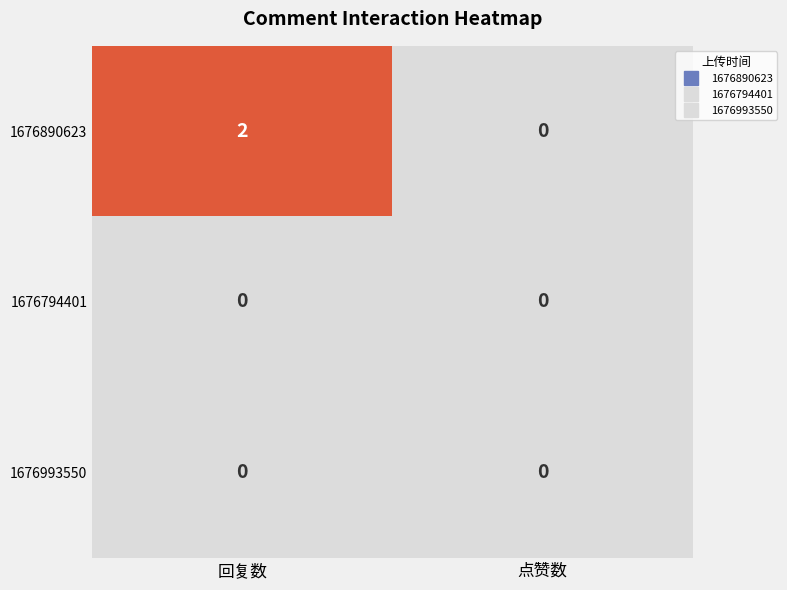

Reading left to right, extract all data points from this chart.

1676890623: 回复数=2	点赞数=0
1676794401: 回复数=0	点赞数=0
1676993550: 回复数=0	点赞数=0